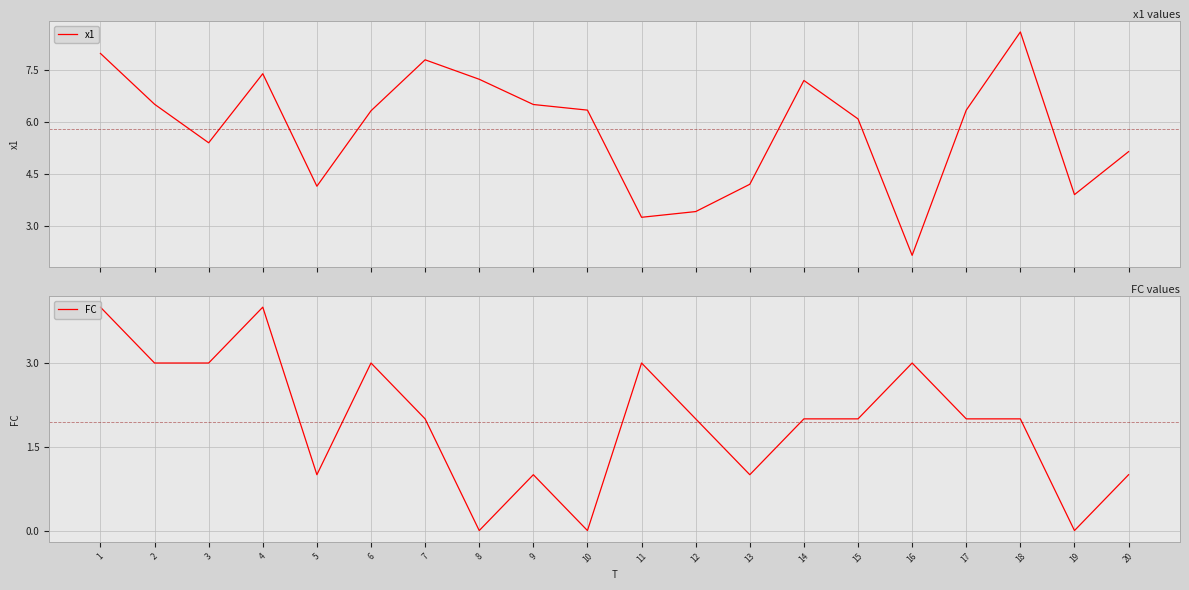

How many lines are shown in the chart?

2